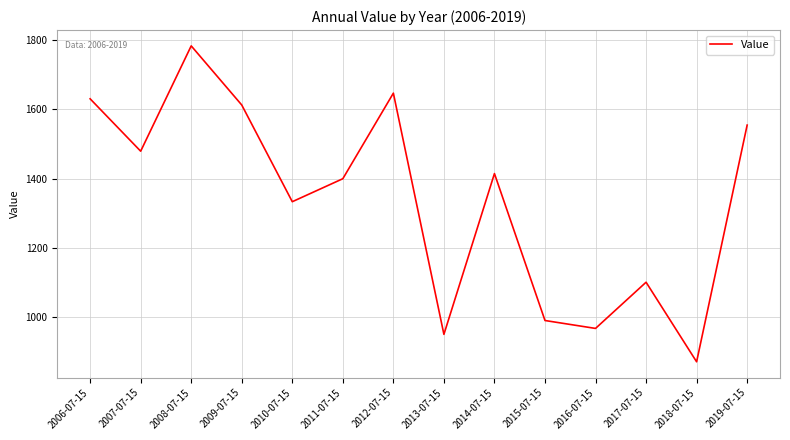

List the labels in order of value, smallest first.

2018-07-15, 2013-07-15, 2016-07-15, 2015-07-15, 2017-07-15, 2010-07-15, 2011-07-15, 2014-07-15, 2007-07-15, 2019-07-15, 2009-07-15, 2006-07-15, 2012-07-15, 2008-07-15